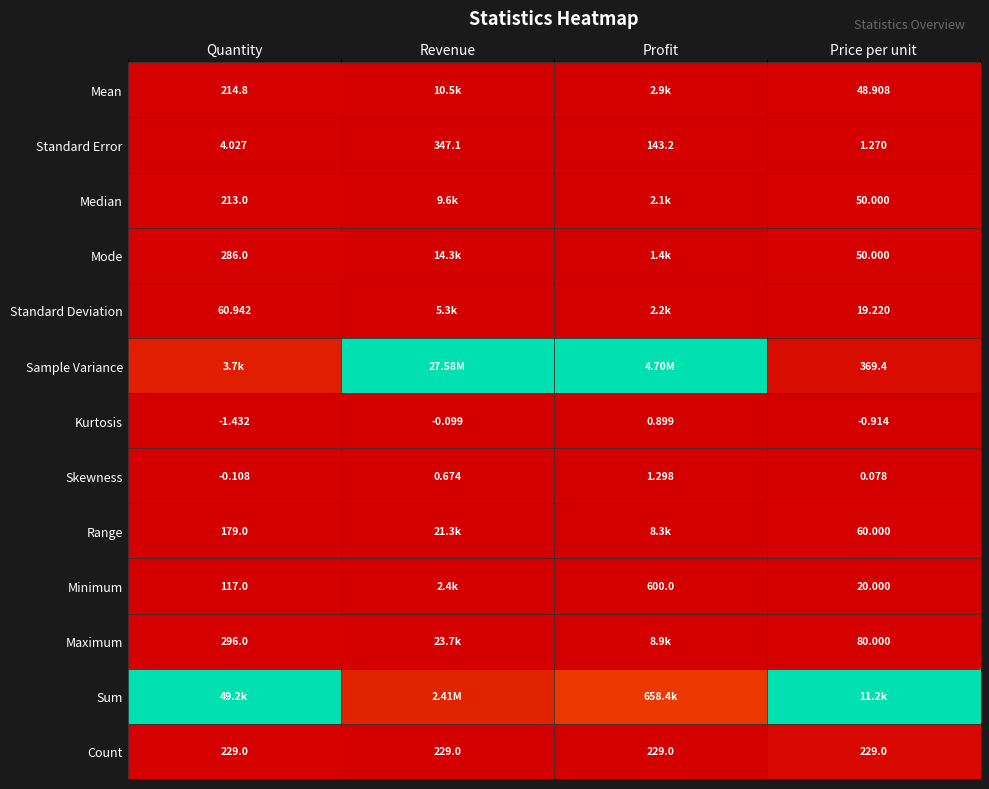

At which category is the sum across all series the highest?

Profit